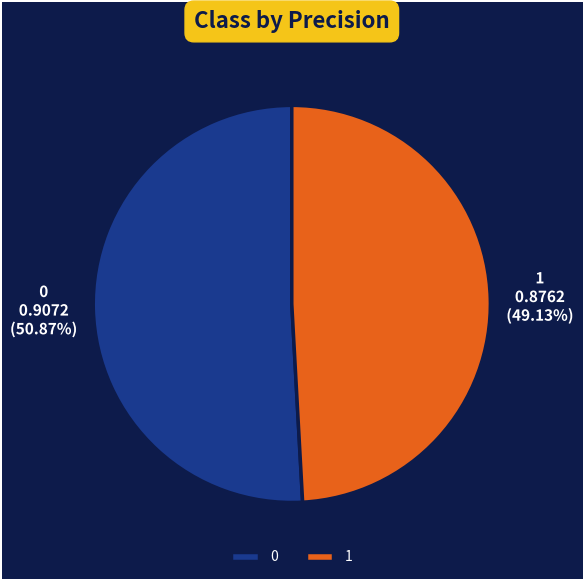

What percentage is the 0 slice, to the nearest percent?

51%